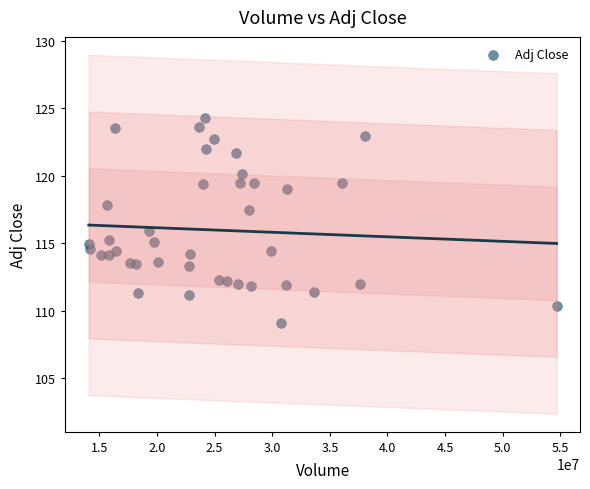

What is the range of X values (max minus min)?

40609300.0